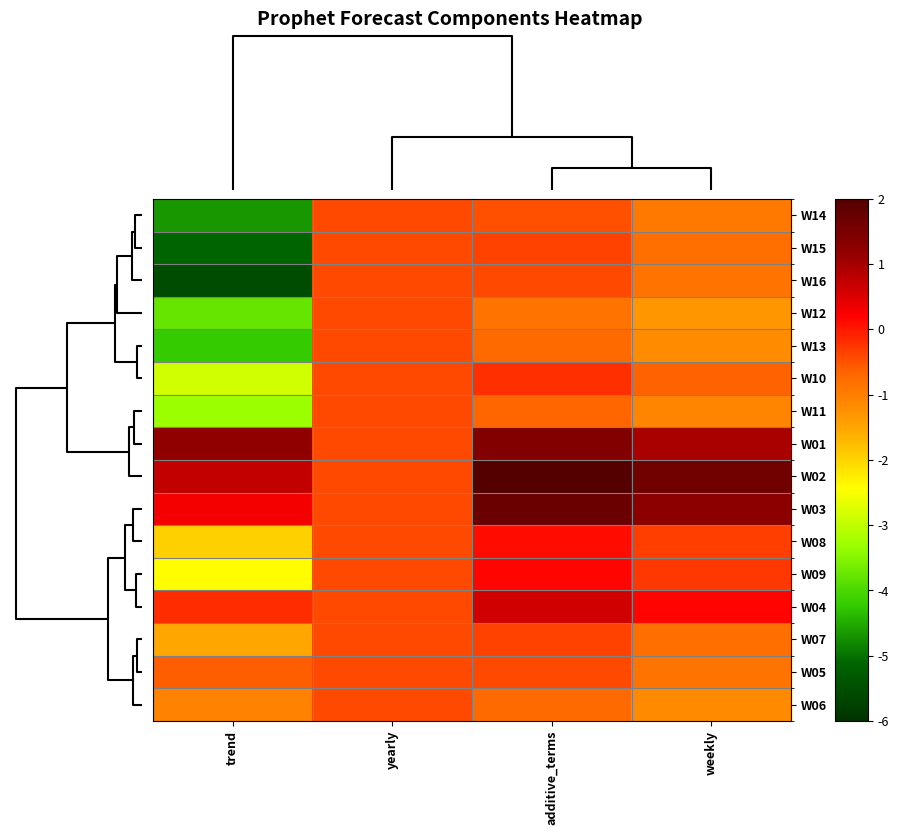

Which has a higher value, trend or yearly?

yearly